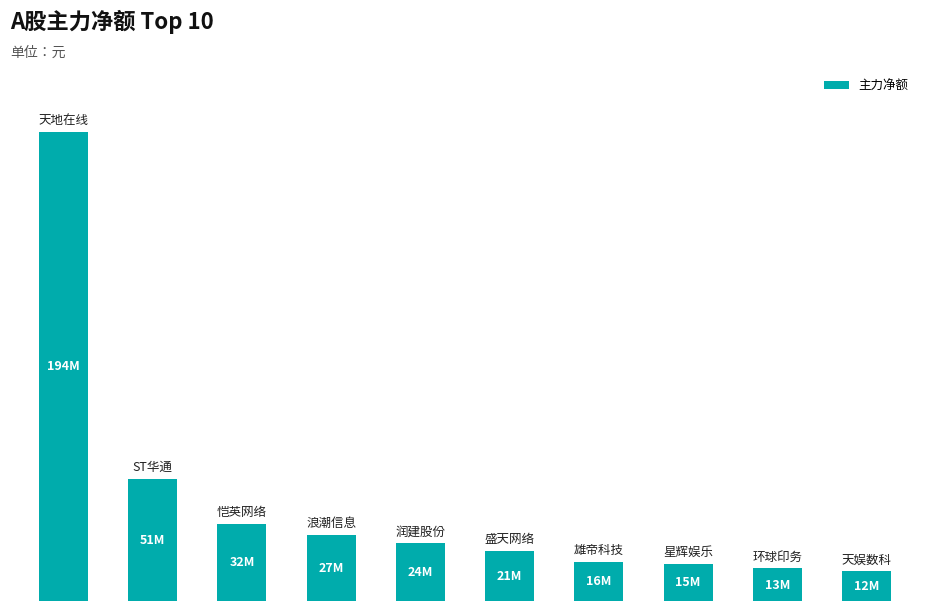

Are the bars horizontal?

No